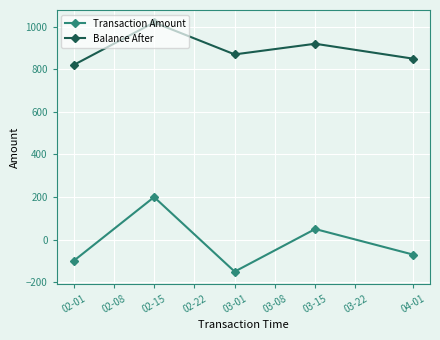

What are all the series names shown in the legend?

Transaction Amount, Balance After